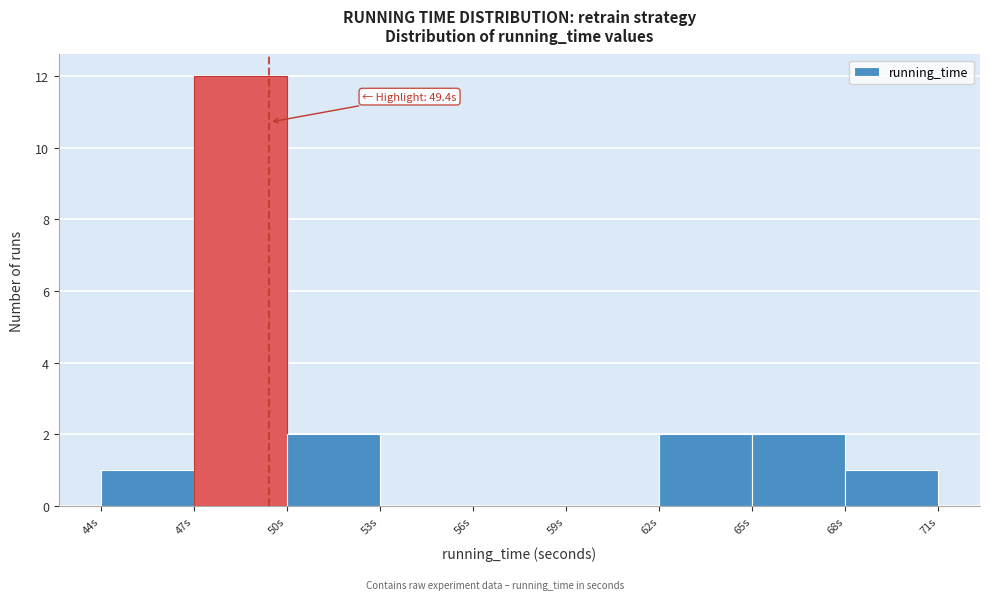

Over which range of the x-axis is the bar tallest?

47 to 50